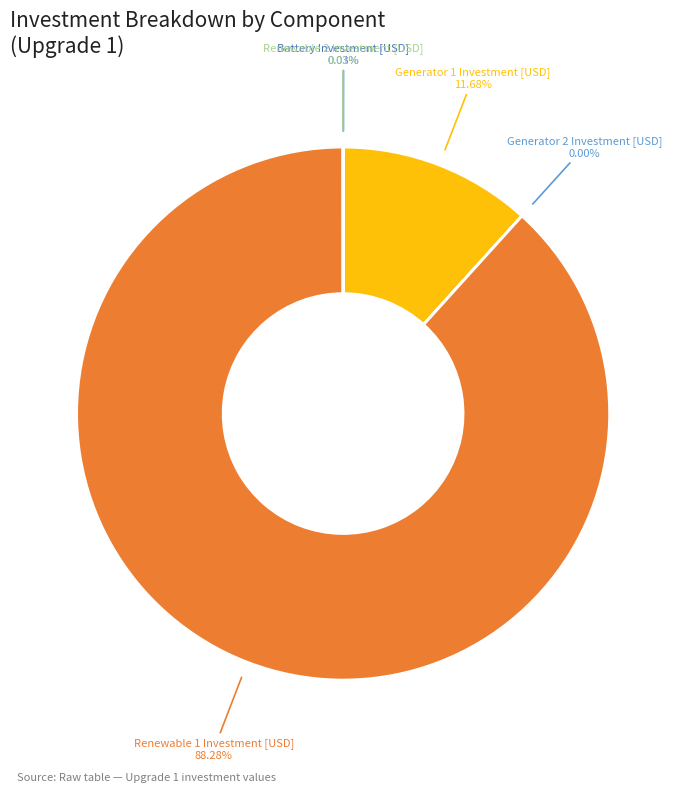

Is there a majority slice in this chart?

Yes